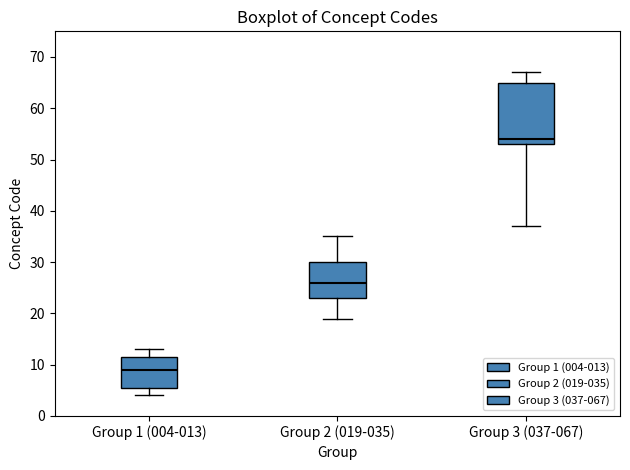

Which box has the highest median line?

Group 3 (037-067)